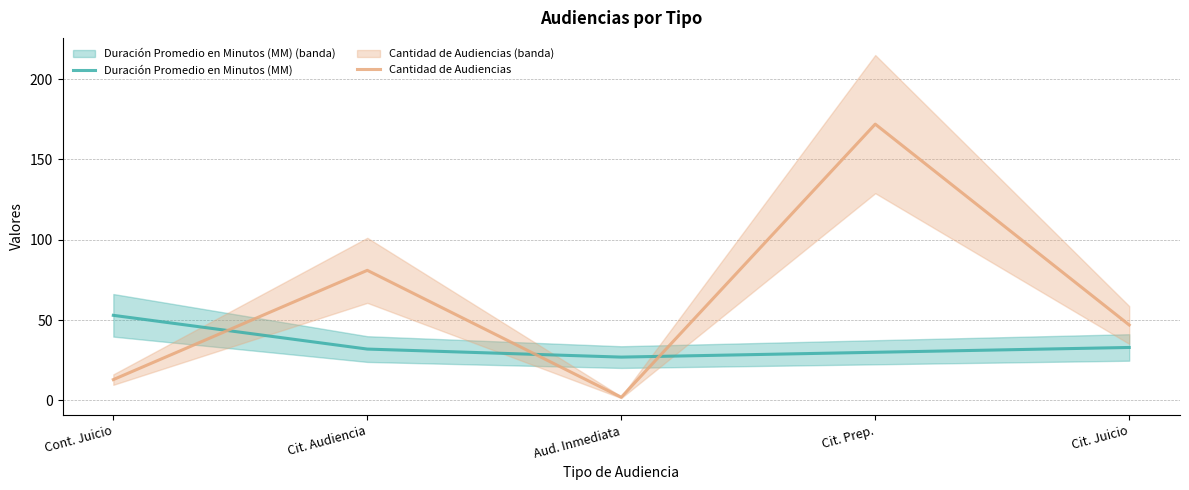

List the labels in order of Cantidad de Audiencias value, largest first.

Cit. Prep., Cit. Audiencia, Cit. Juicio, Cont. Juicio, Aud. Inmediata